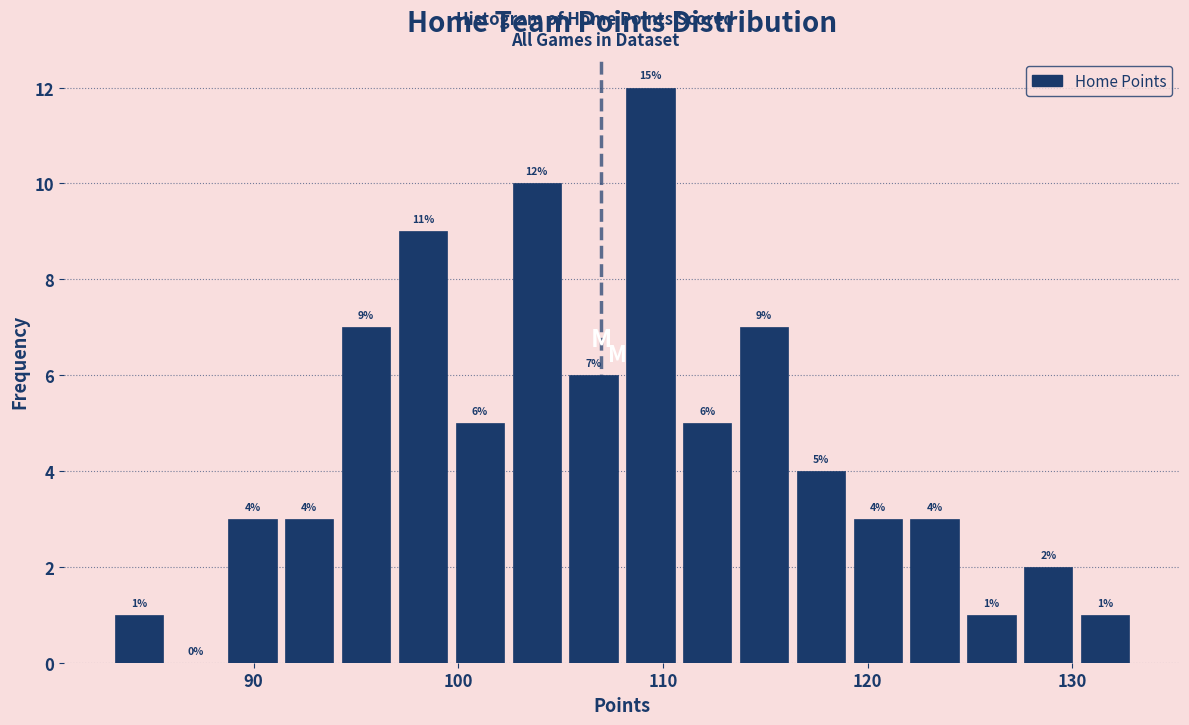

Read against the x-axis, roughly where is the centre of the tallest bar?

109